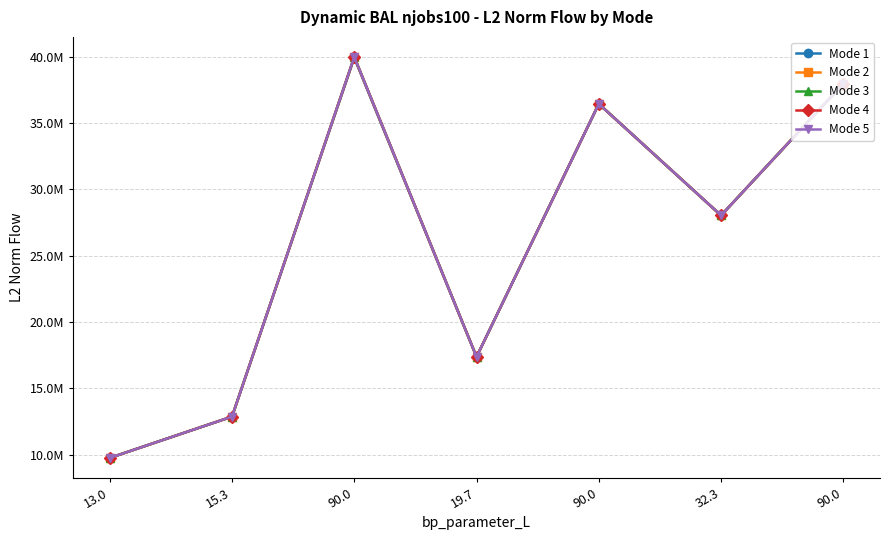

True or false: Mode 3 and Mode 4 intersect in this chart.

False